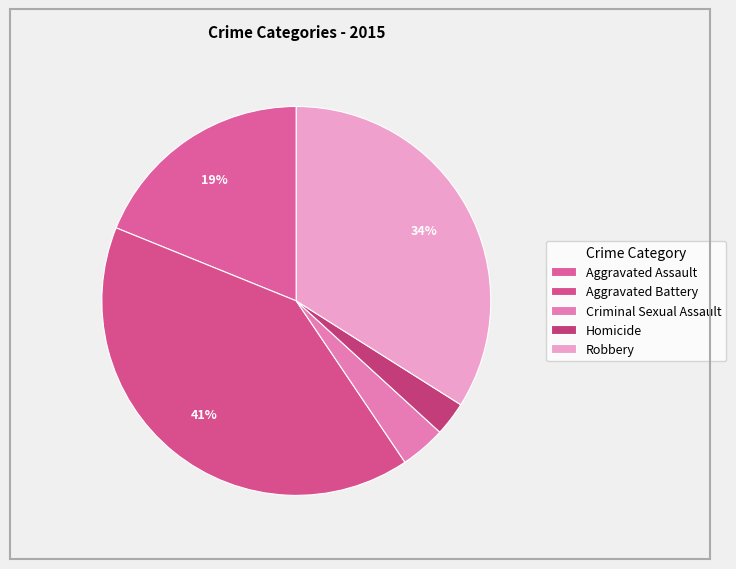

True or false: Criminal Sexual Assault accounts for 9% of the total.

False